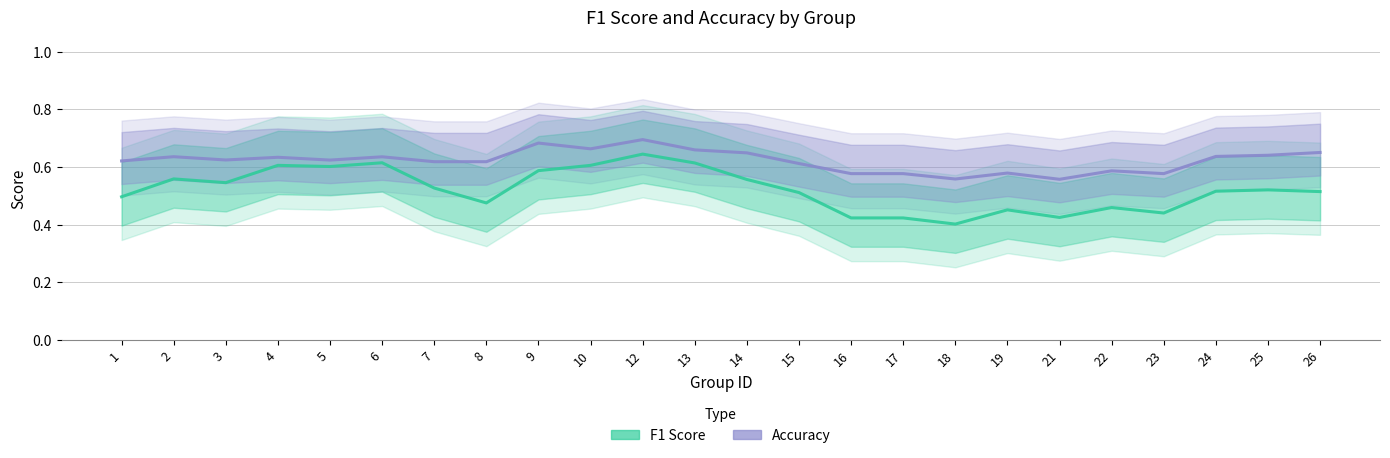

How many interior local valleys does the F1 Score series have?

6